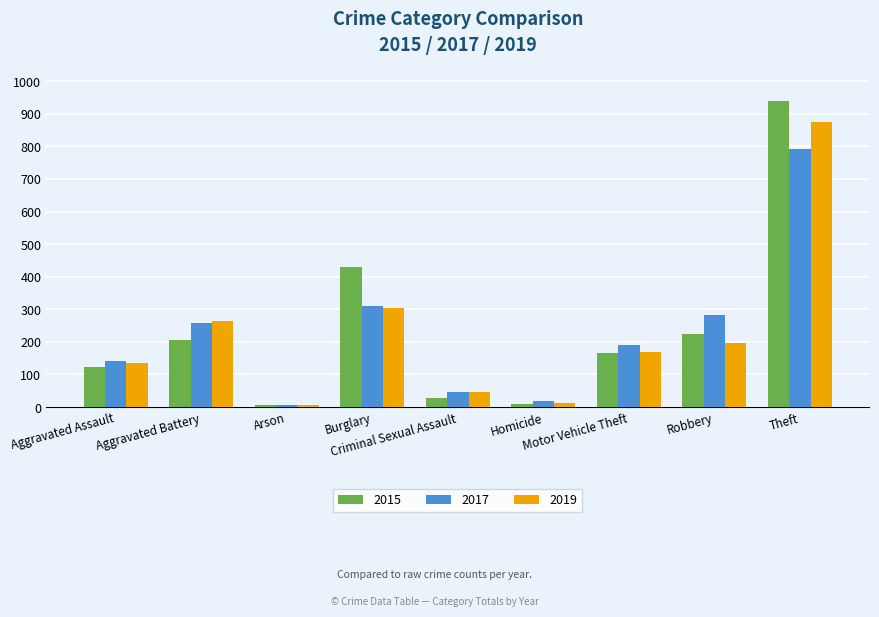

How many bars are there in total?

27